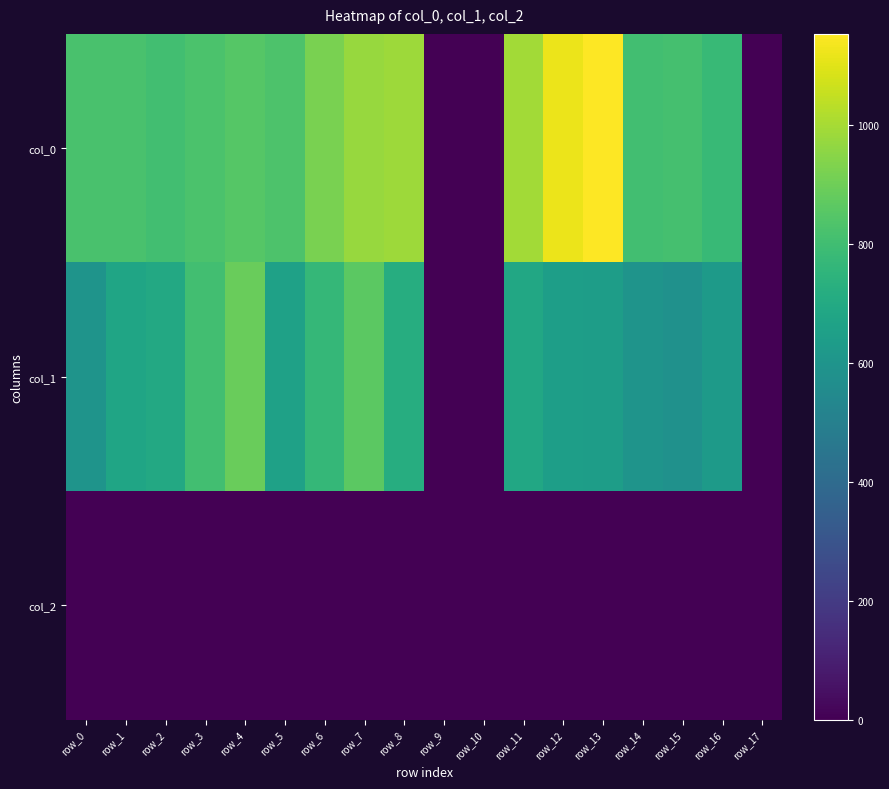

At which category is the sum across all series the highest?

row_7